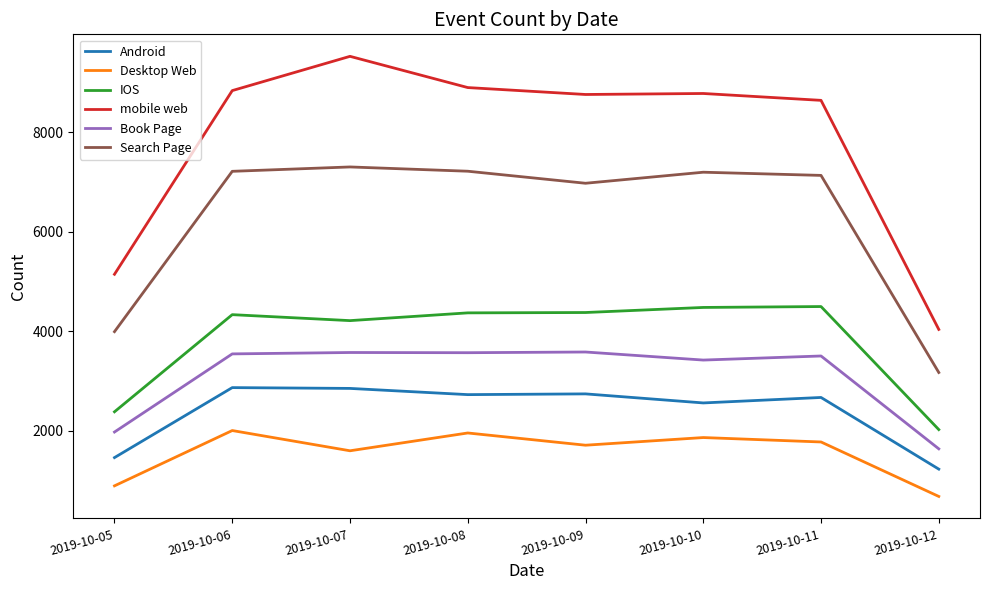

At how many categories does at least one series exceed 2937?

8